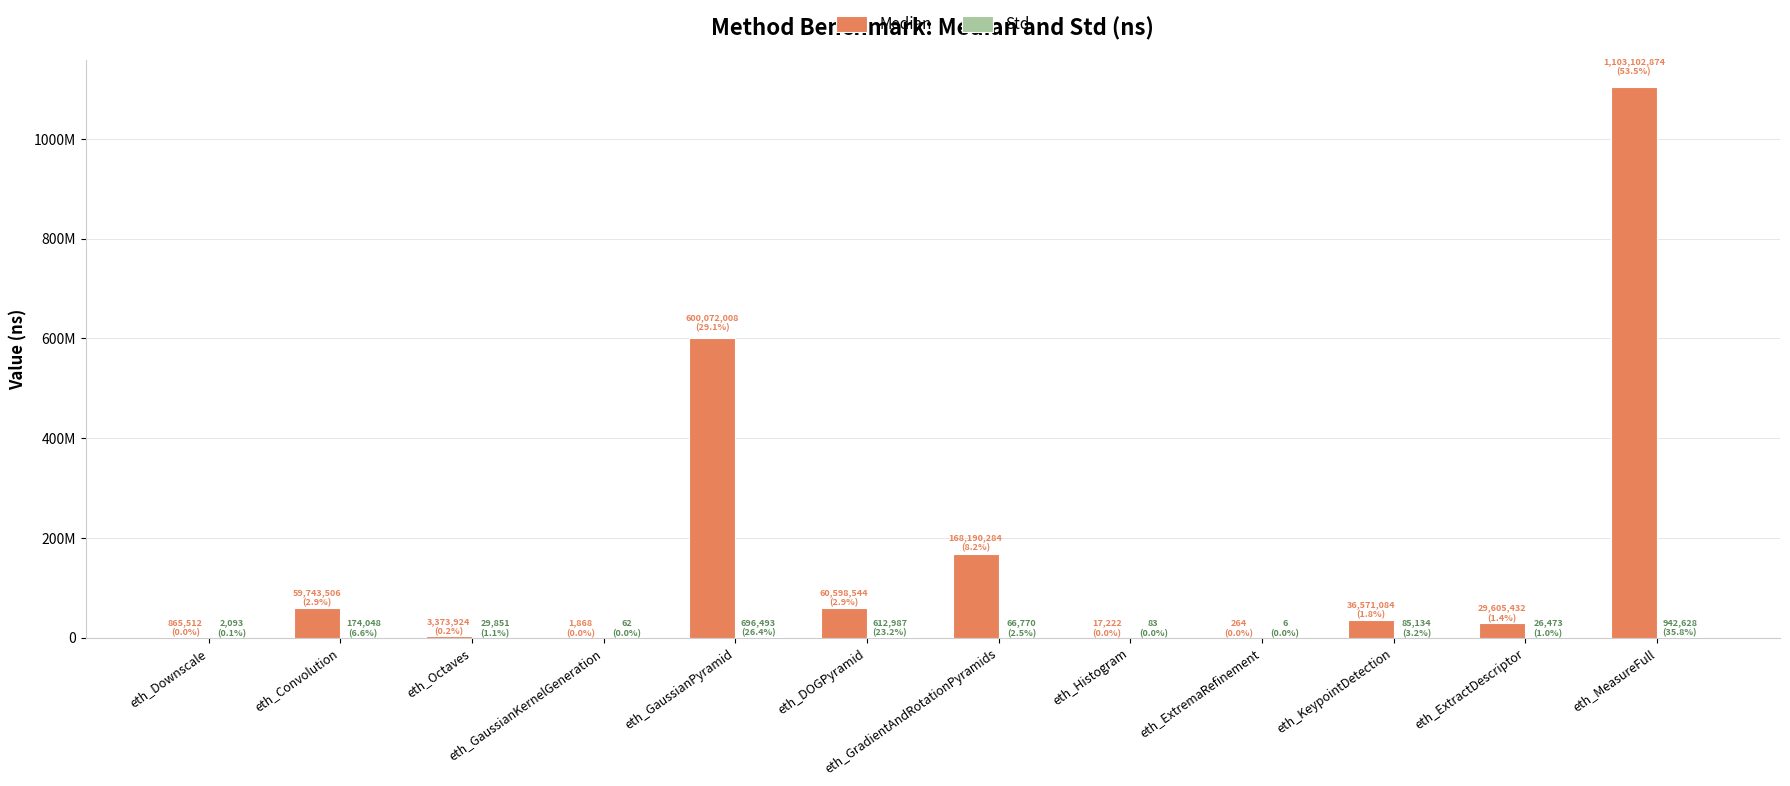

Reading left to right, transcribe all the data shown in this chart.

Median: 865512.0	59743506.0	3373924.0	1868.0	600072008.0	60598544.0	168190284.0	17222.0	264.0	36571084.0	29605432.0	1103102874.0
Std: 2093.4	174048.0	29850.7	62.3	696493.0	612987.0	66770.4	83.0	5.9	85133.9	26473.3	942628.0